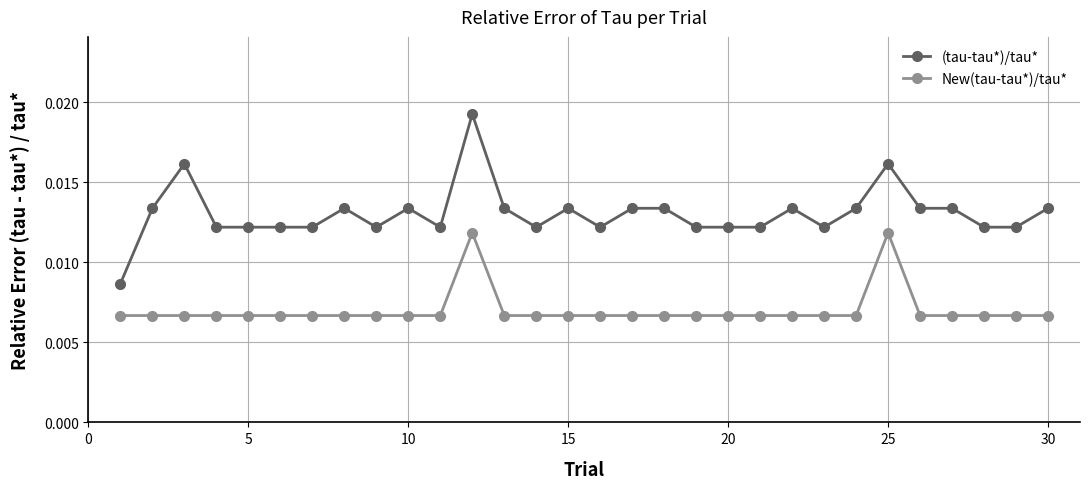

Rank the series by their average value, from highest to lowest.

(tau-tau*)/tau*, New(tau-tau*)/tau*